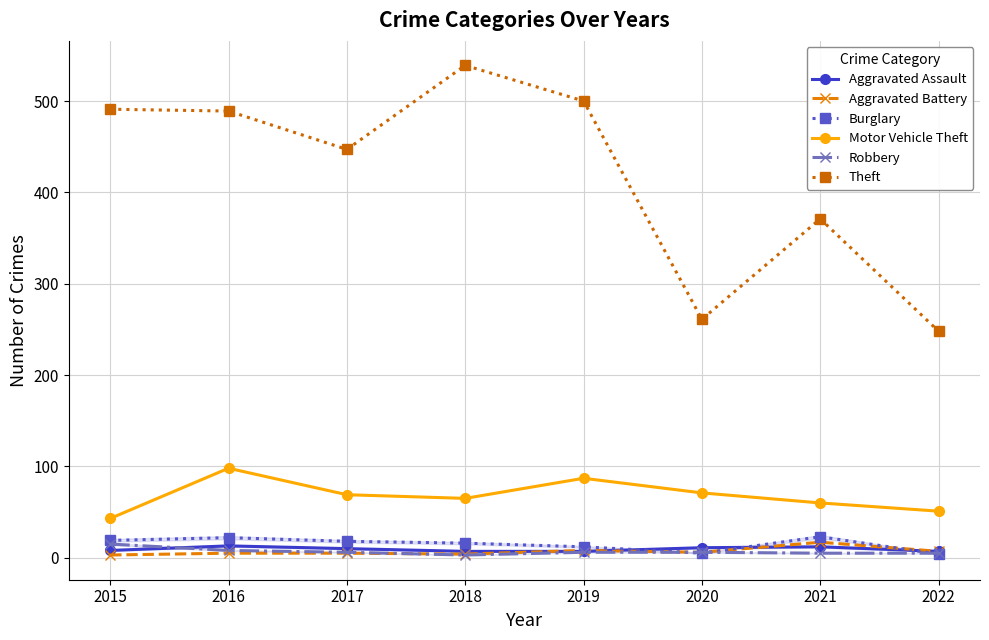

Which category has the highest value in the Aggravated Assault series?

2016